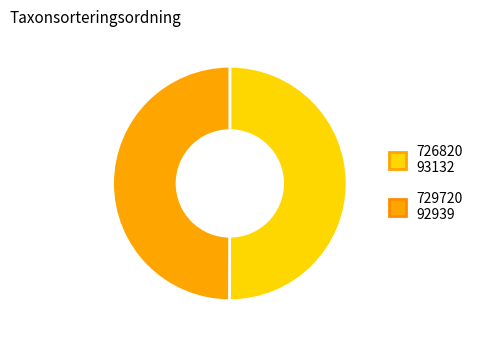

What is the ratio of the value at 726820 to the value at 729720?

1.0